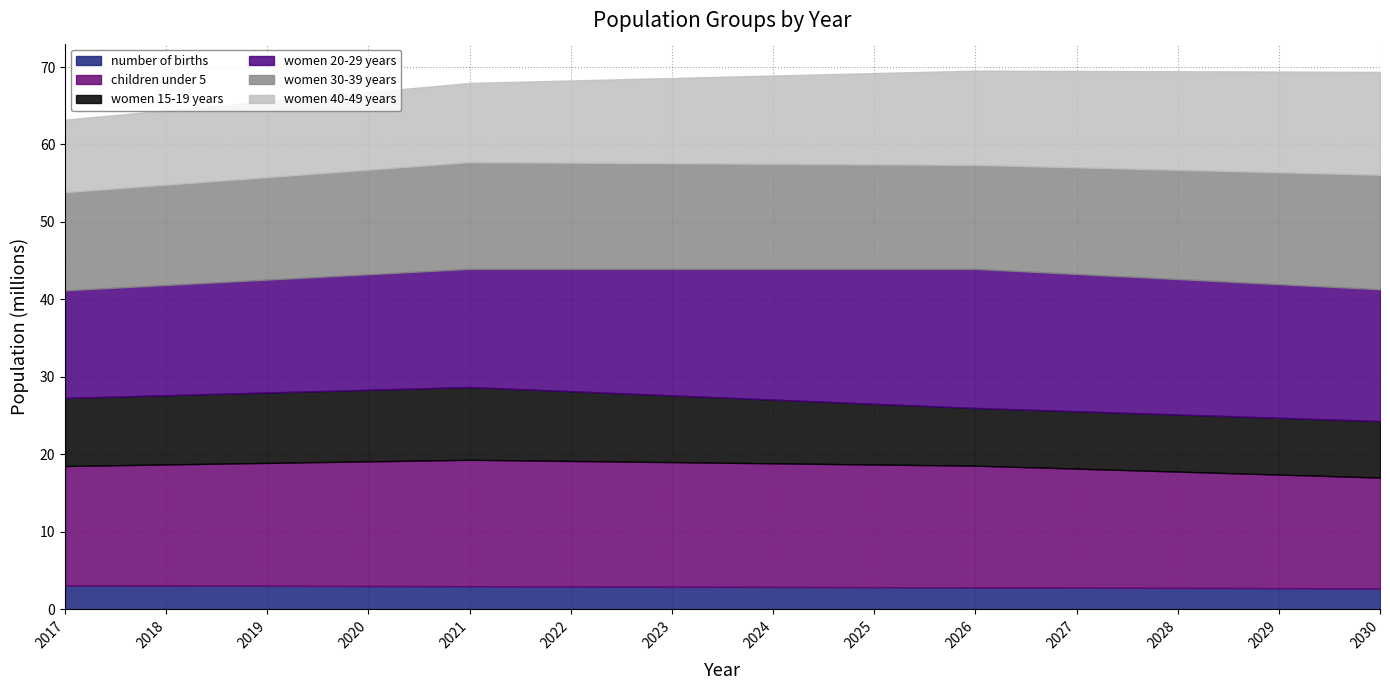

The women 15-19 years series shows 14522323 at 2020. True or false?

False